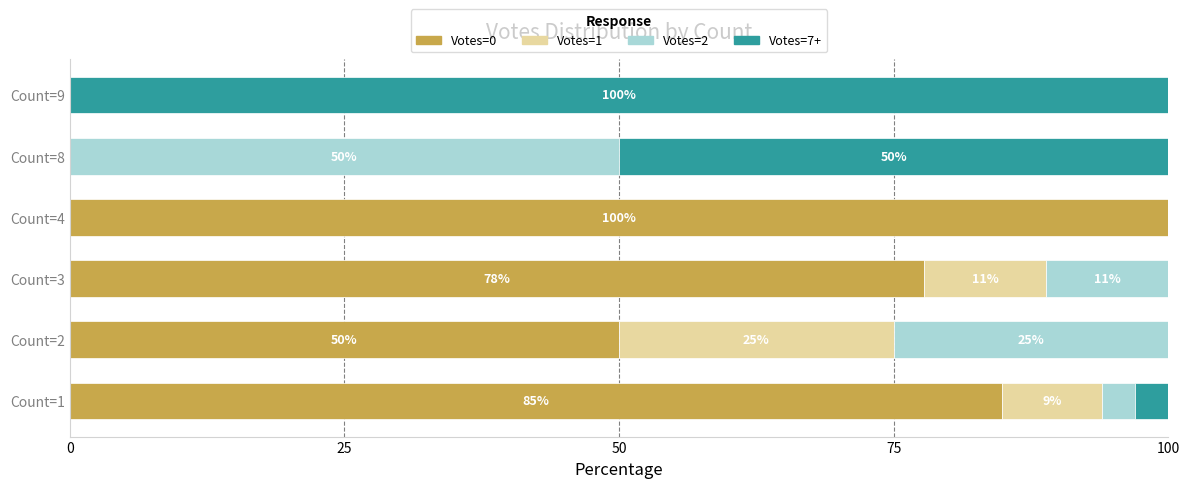

At which label is Votes=0 closest to 50?

Count=2